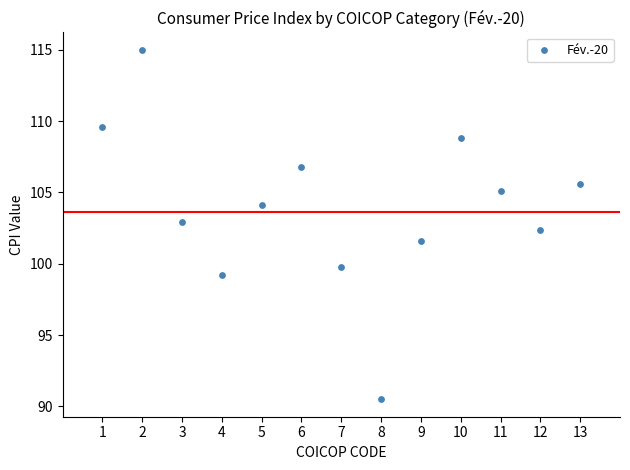

What is the range of X values (max minus min)?

12.0